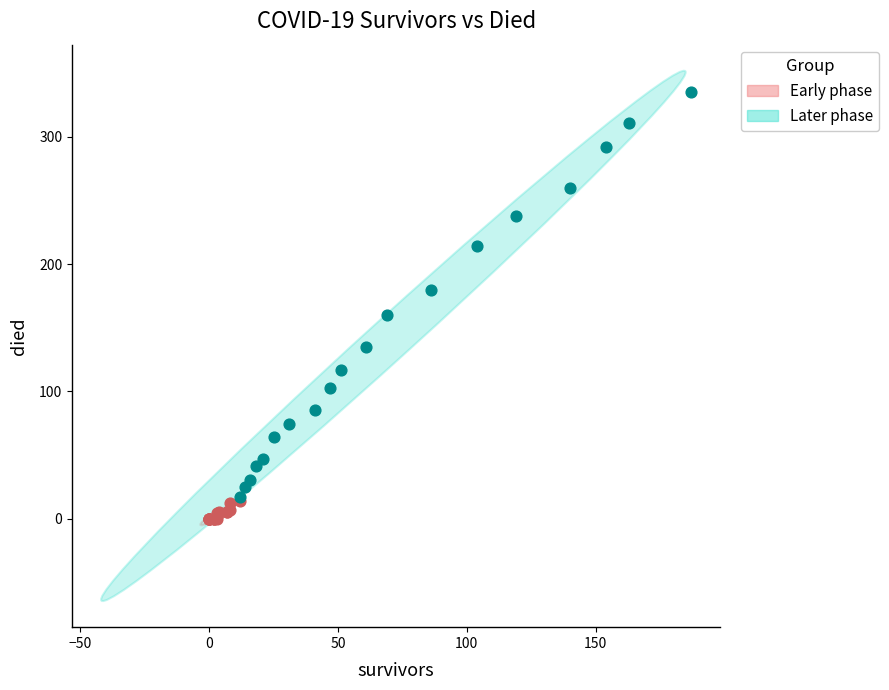

Which series has the widest spread of Y values?

Later phase